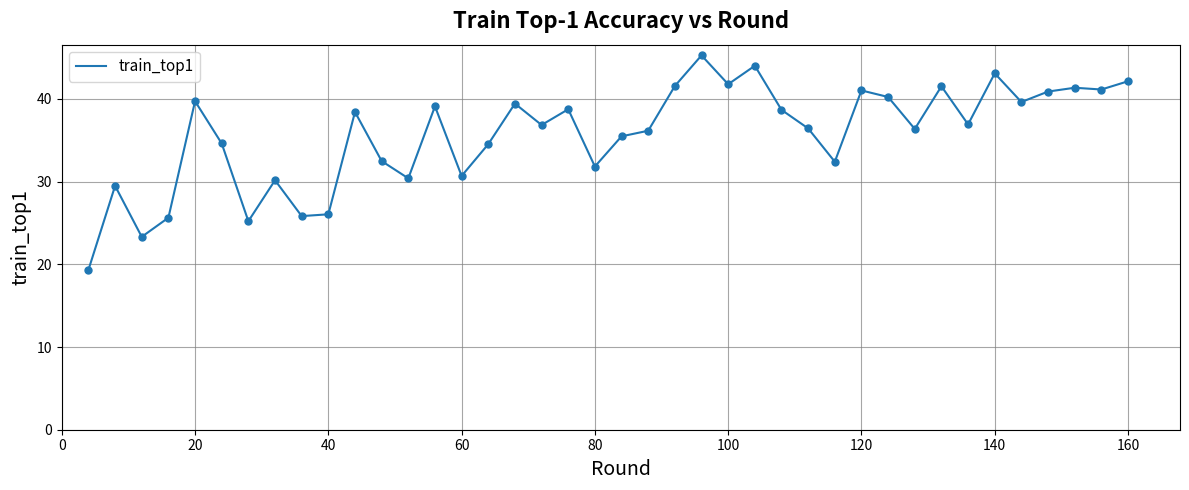

What is the difference between the maximum and minimum values?

25.9